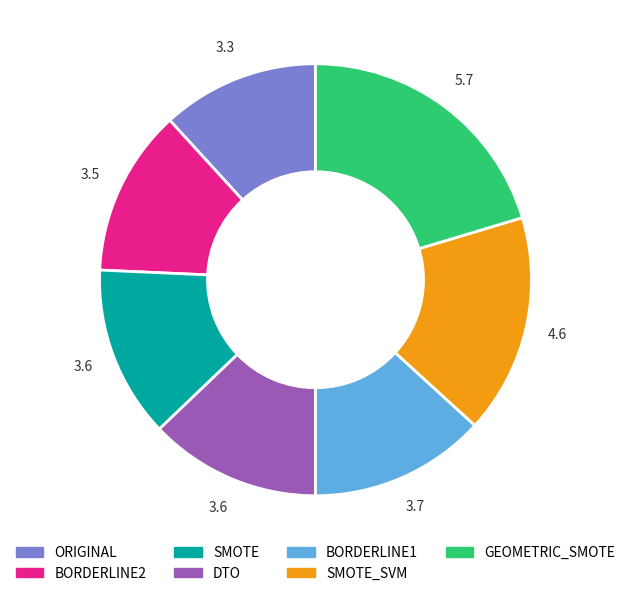

Between ORIGINAL and GEOMETRIC_SMOTE, which is larger?

GEOMETRIC_SMOTE